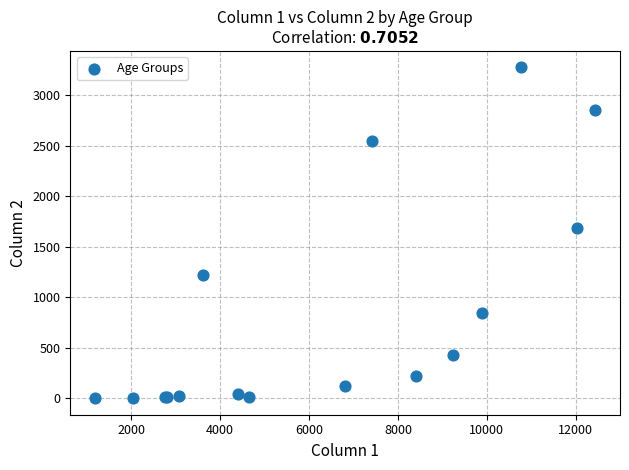

What Y value in the scatter plot is closest to 1638?

1690